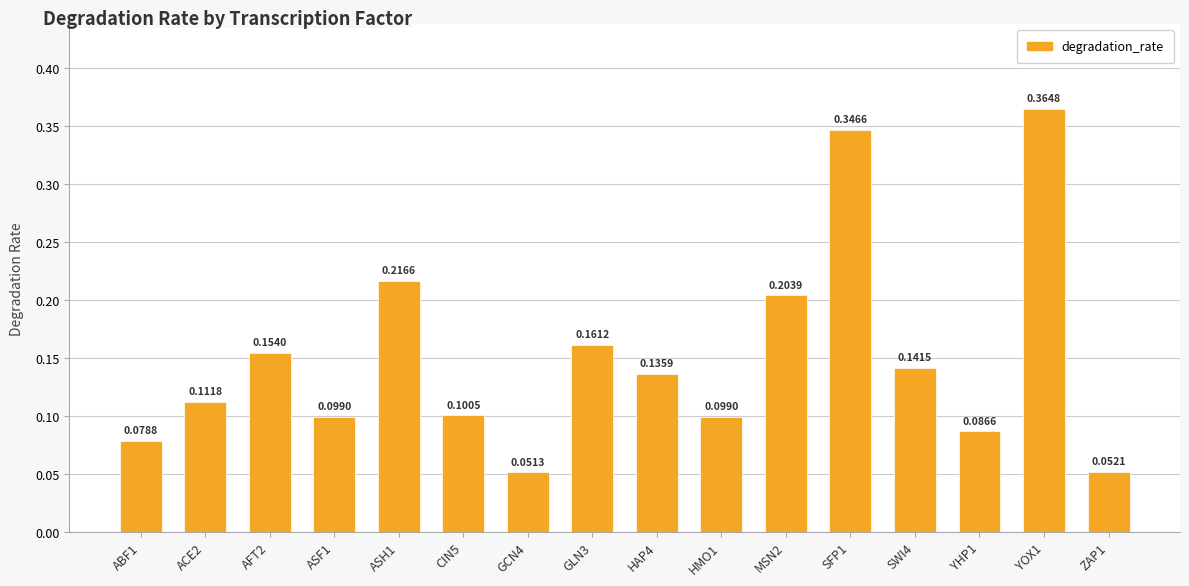

What is the sum of all values?

2.4